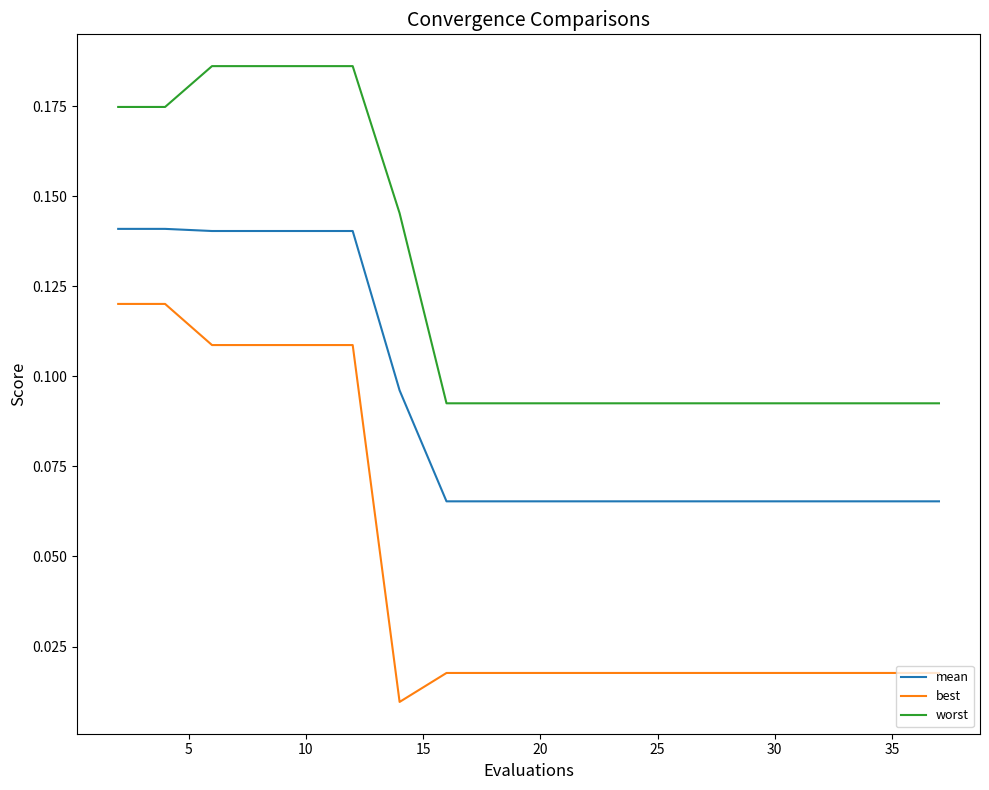

True or false: best and worst intersect in this chart.

False